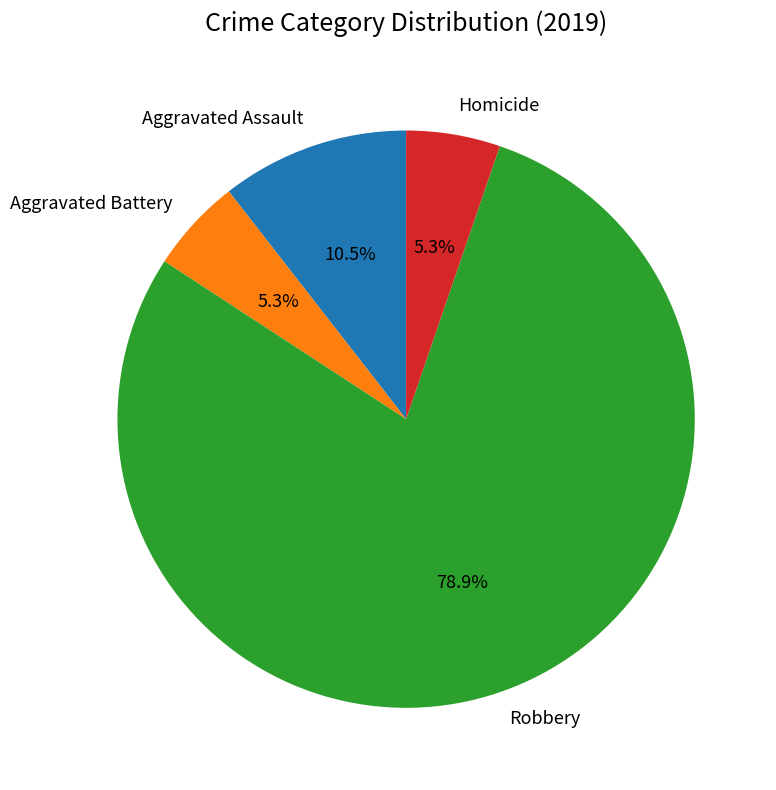

To the nearest percent, what is the difference between the largest and smallest slice percentages?

74%